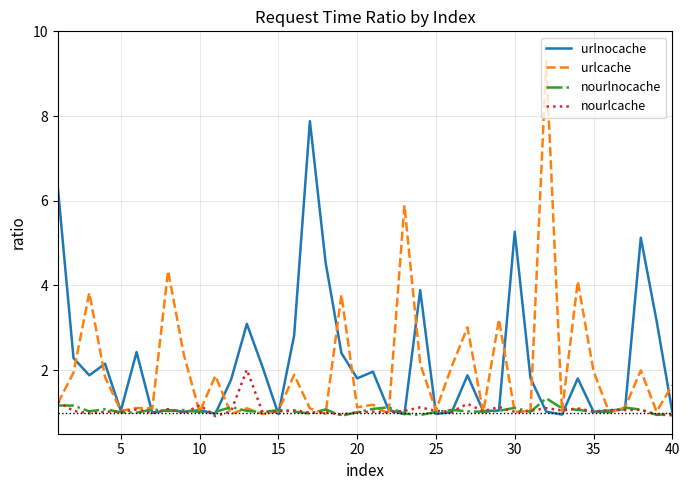

Which series has the largest range (max minus min)?

urlcache